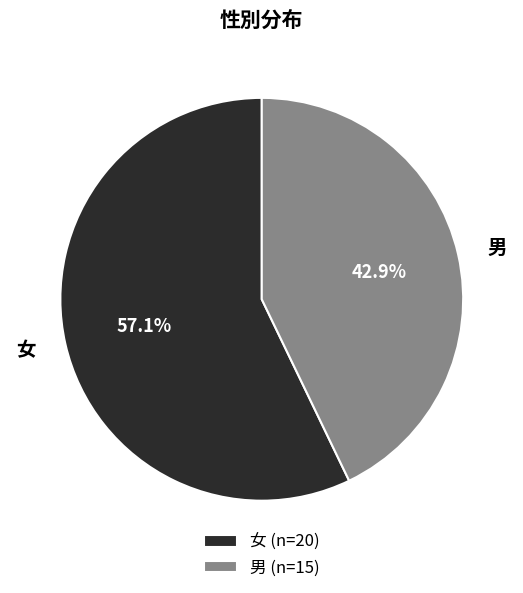

Do 女 and 男 together represent more than half of the pie?

Yes